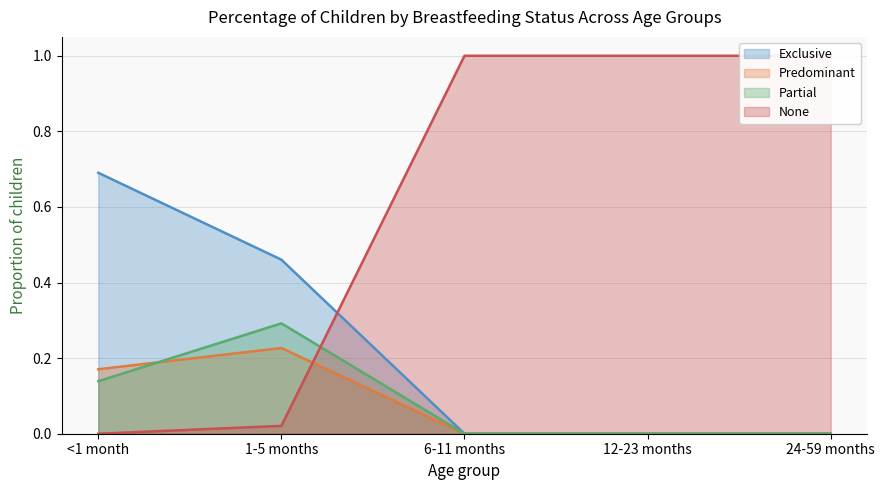

Count the number of categories in the chart.

5